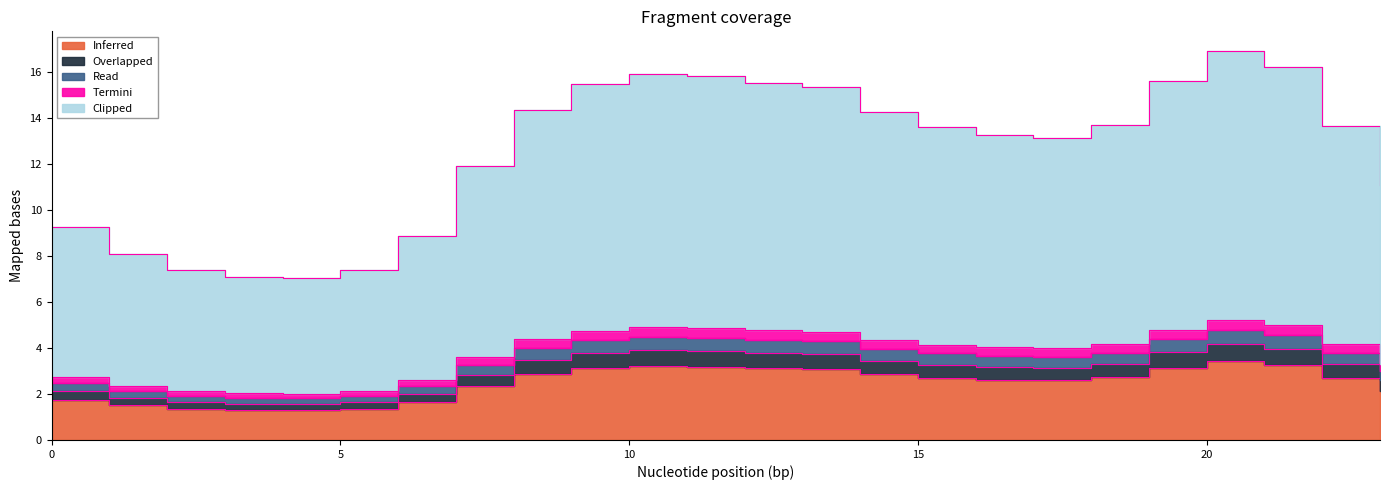

What is the minimum value for Inferred?

1.3